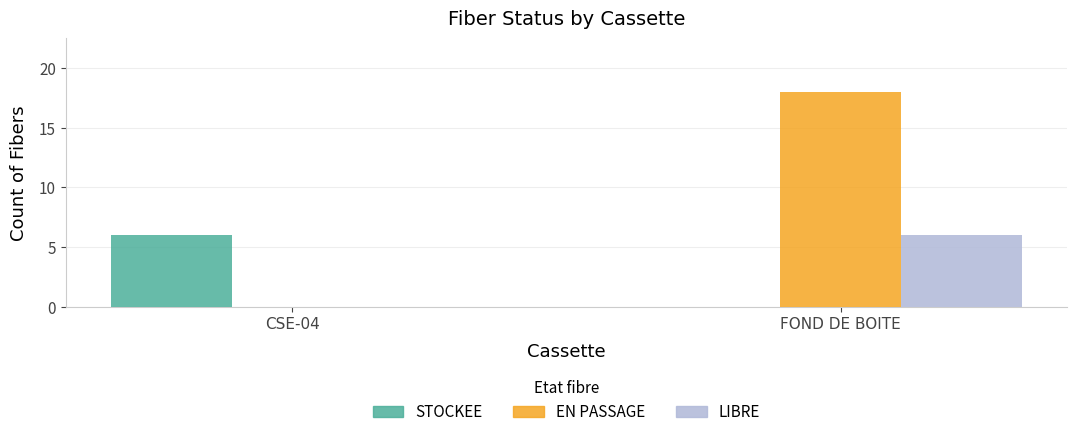

Between CSE-04 and FOND DE BOITE, which series saw the biggest shift?

EN PASSAGE